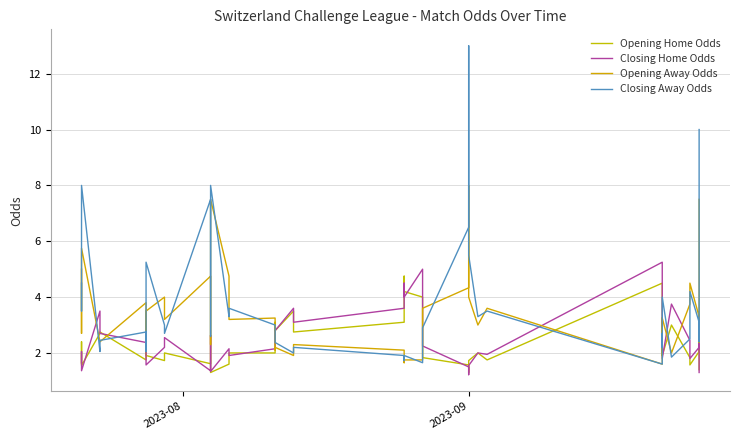

What is the maximum value for Closing Home Odds?

5.2